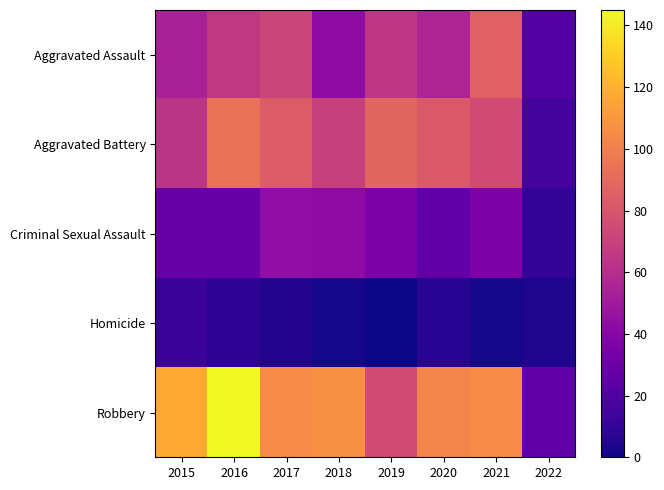

At how many categories does at least one series exceed 58?

7